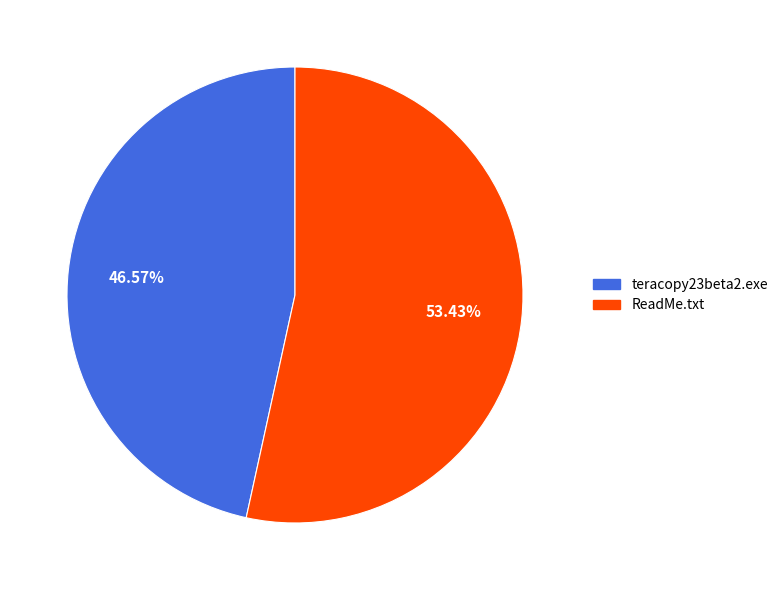

What is the majority slice?

ReadMe.txt